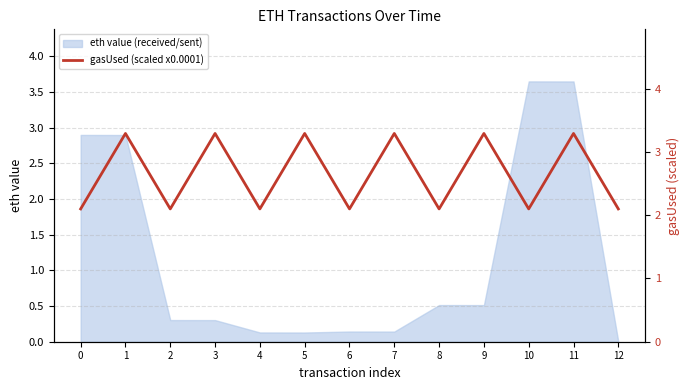

Reading left to right, what are all the values shown in this chart?

2.1	3.3	2.1	3.3	2.1	3.3	2.1	3.3	2.1	3.3	2.1	3.3	2.1